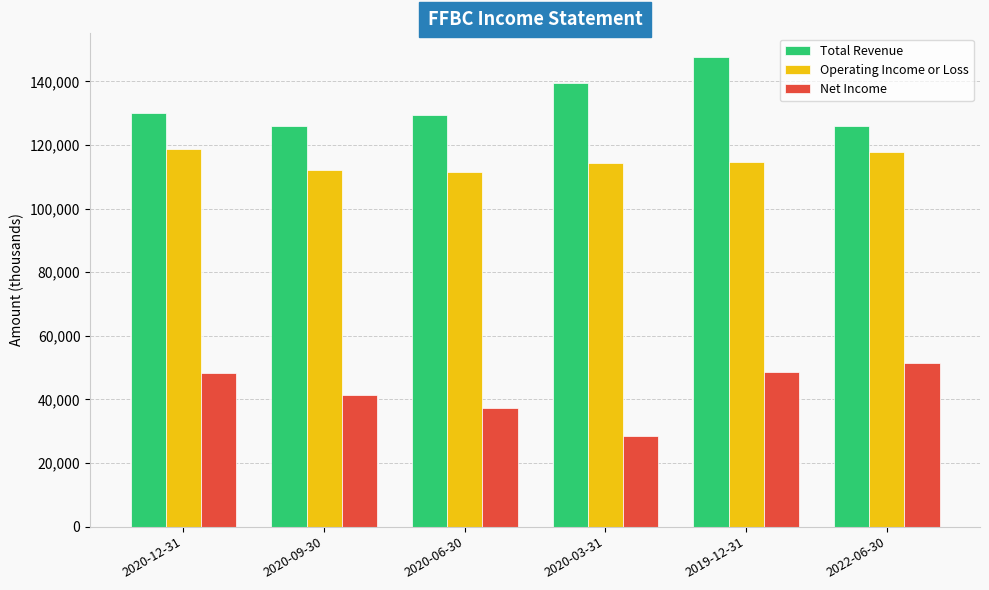

Which series has the largest range (max minus min)?

Net Income